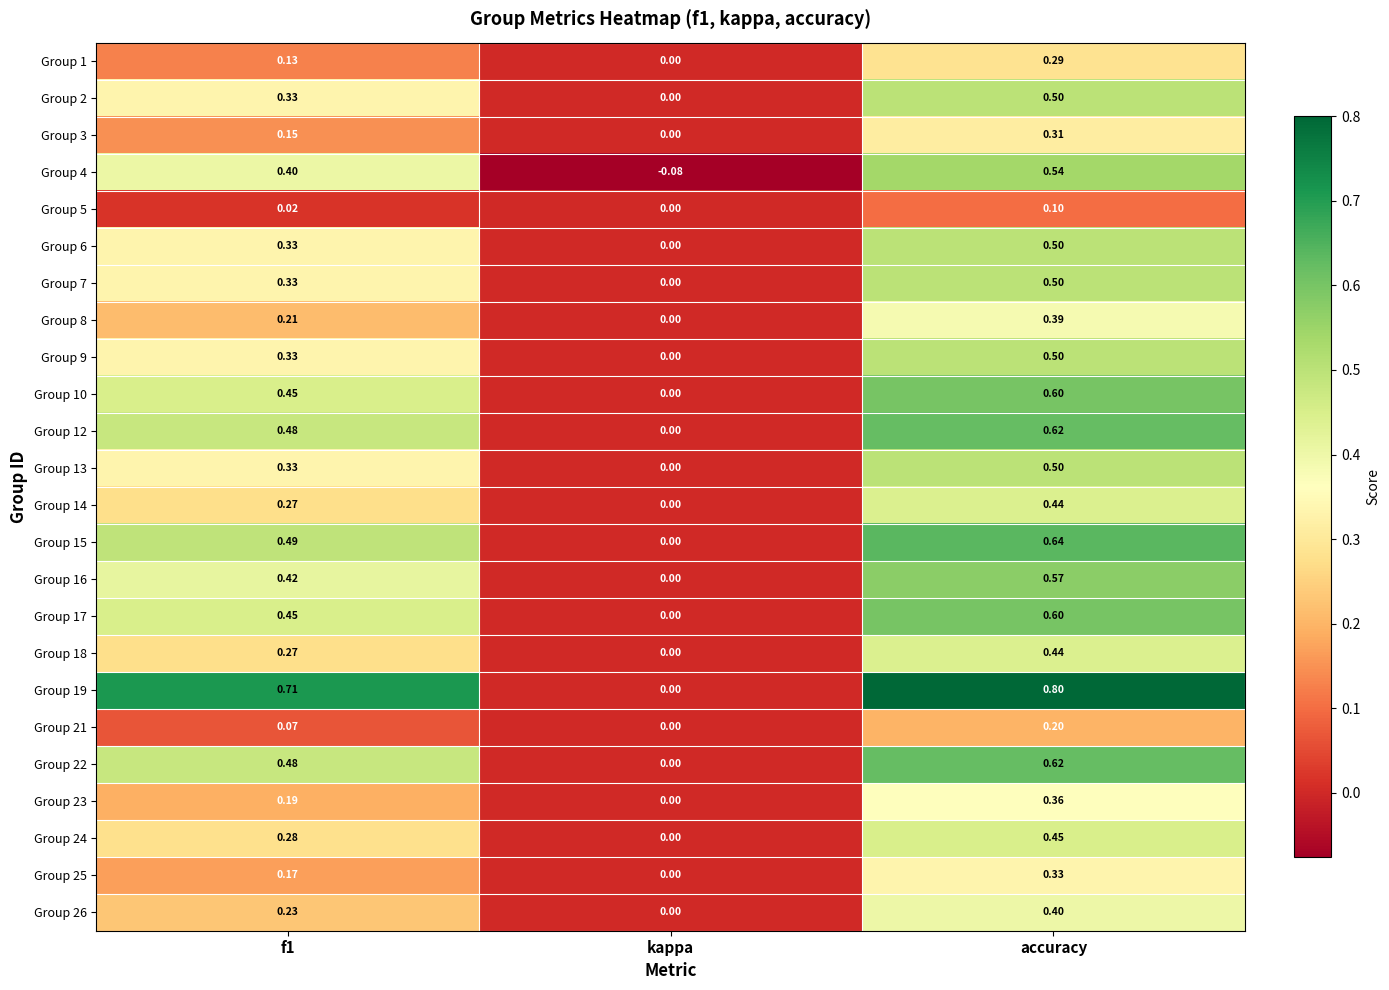

Which label corresponds to the smallest value in the chart?

kappa